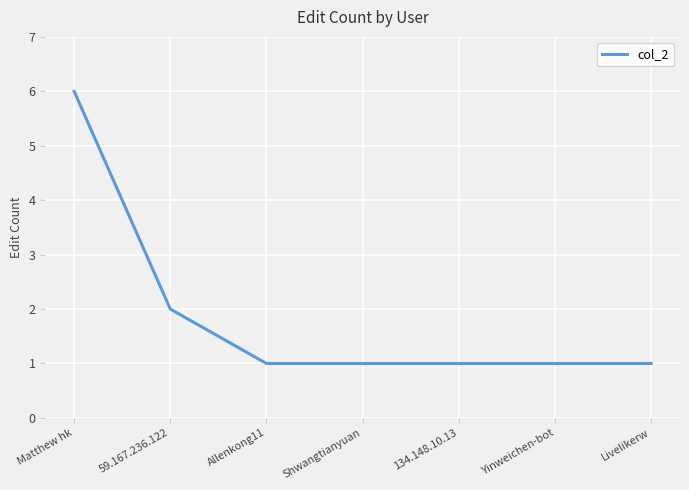

The chart shows a value of 2 at 134.148.10.13. True or false?

False